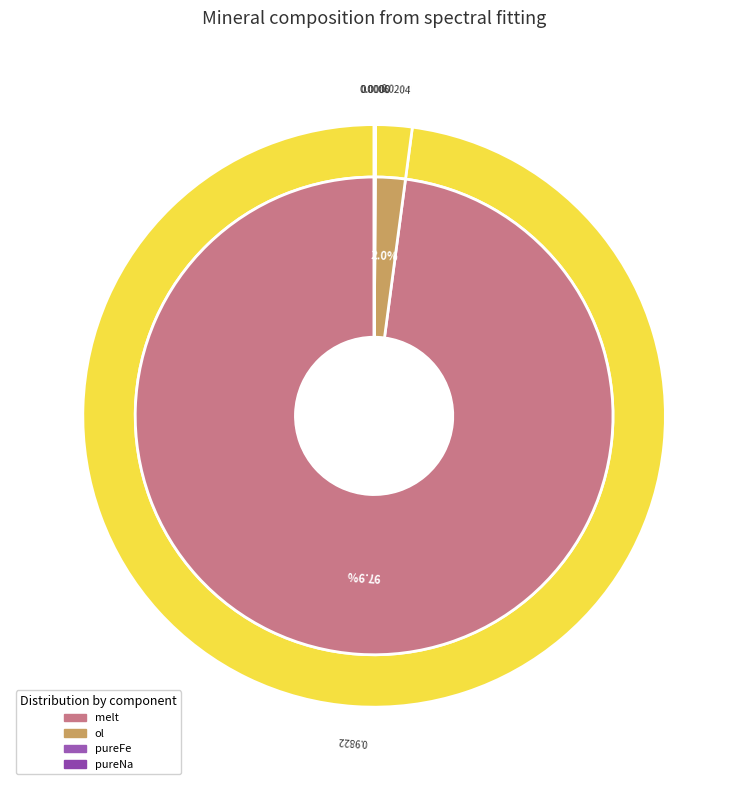

How many slices are in this pie chart?

6